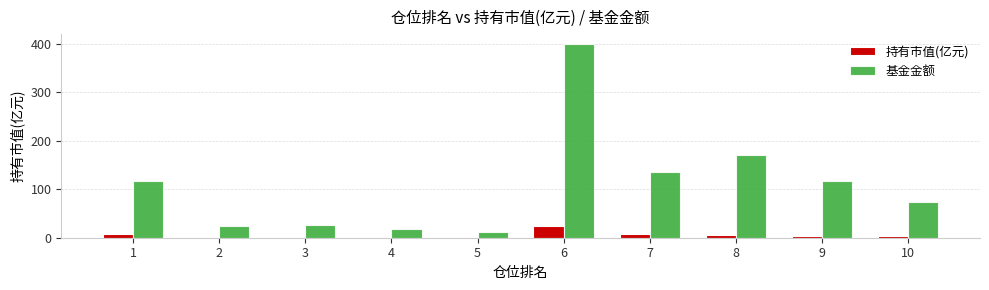

What is the highest value of the 持有市值(亿元) series?

23.9